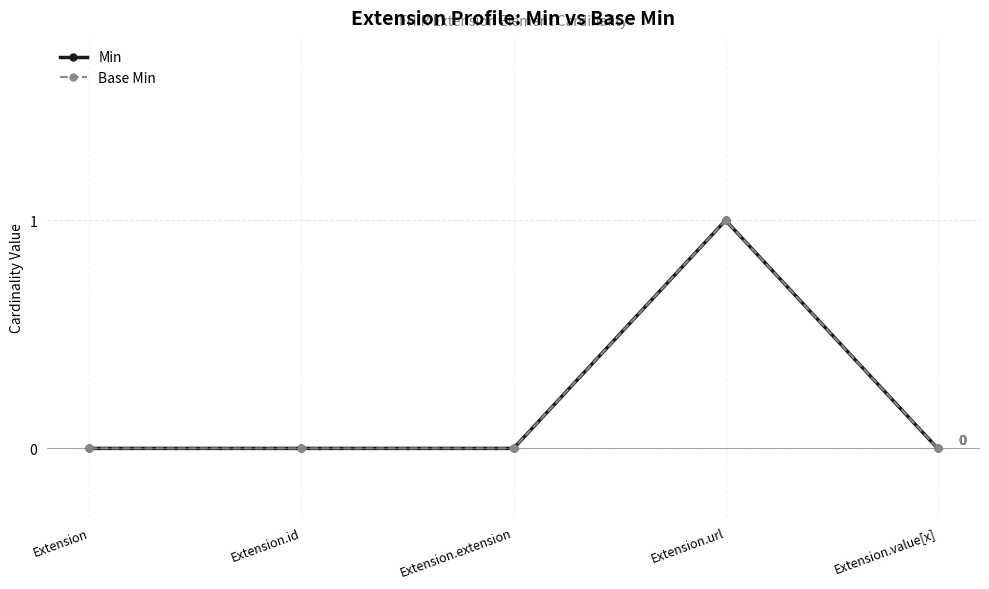

How many lines are shown in the chart?

2